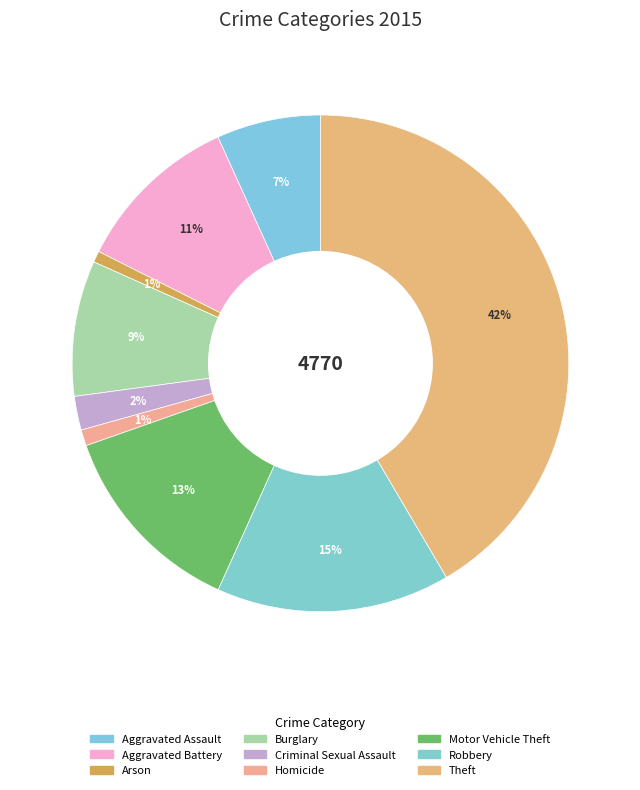

Do Criminal Sexual Assault and Robbery together represent more than half of the pie?

No